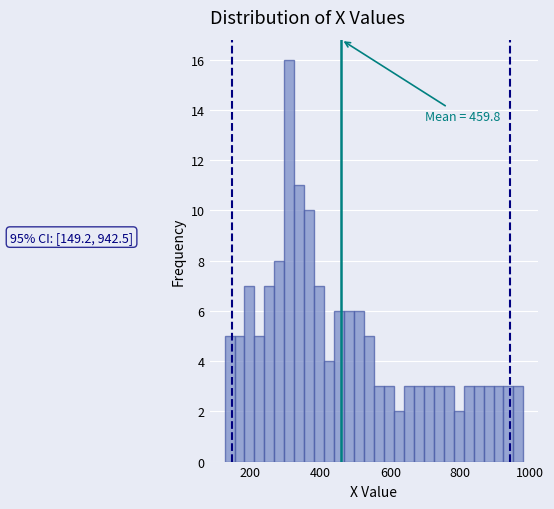

Read against the x-axis, roughly where is the centre of the tallest bar?

320